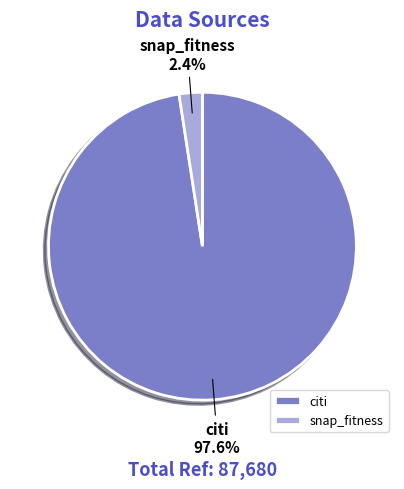

What portion of the pie excludes citi?

2.4%